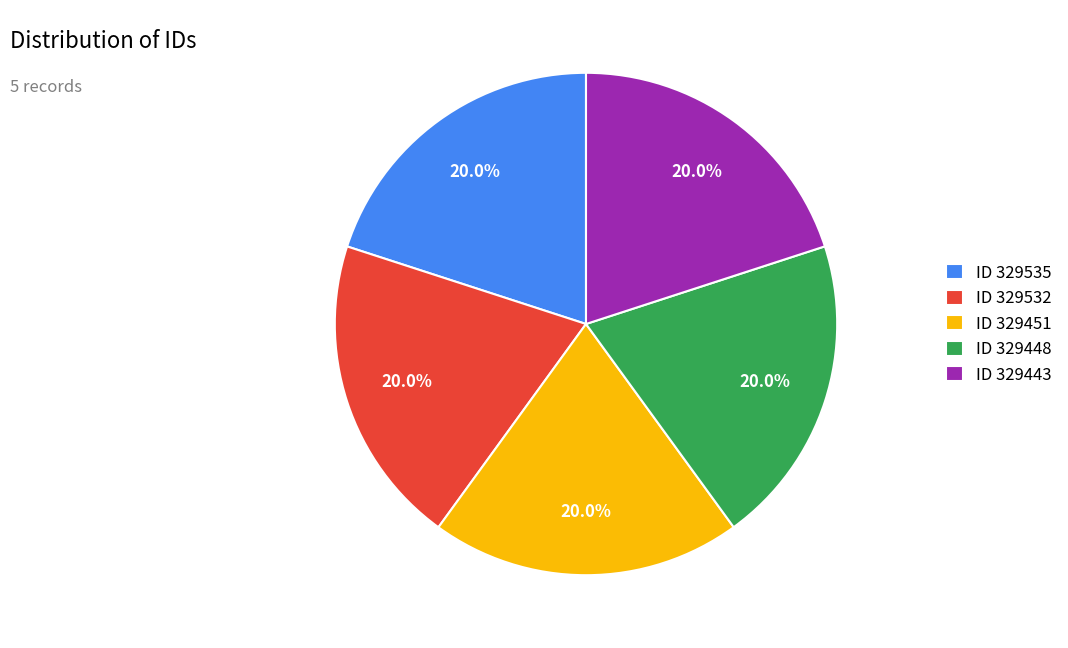

Does ID 329535 represent more than half of the total?

No